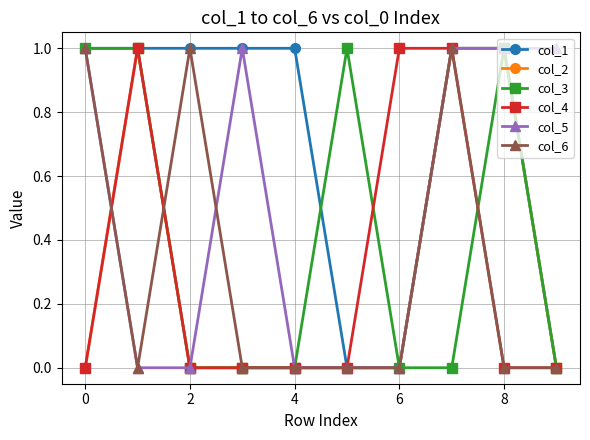

How many col_2 values are between 0 and 1?

10